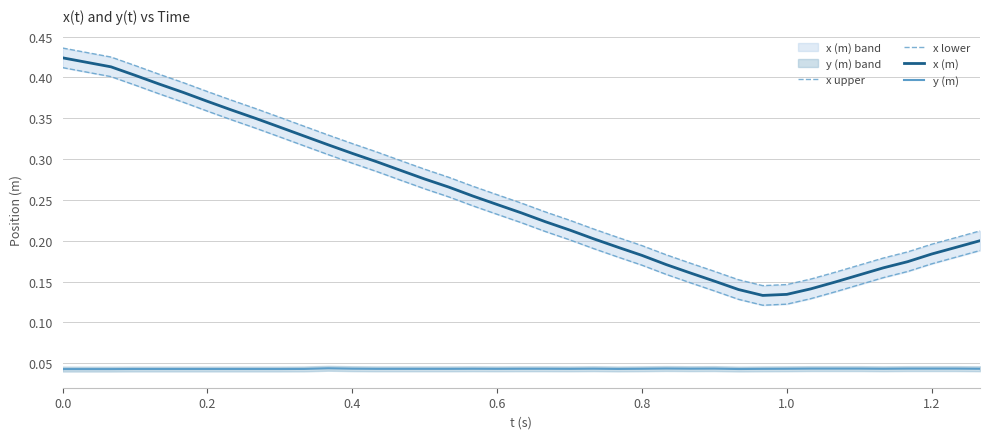

True or false: x lower and y (m) intersect in this chart.

False